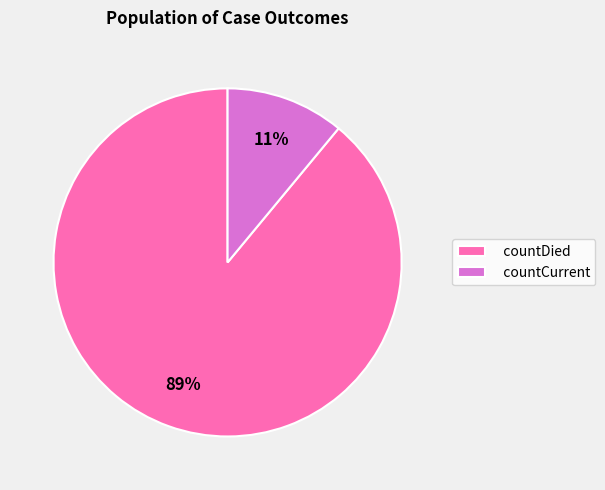

Count the number of slices in the pie.

2